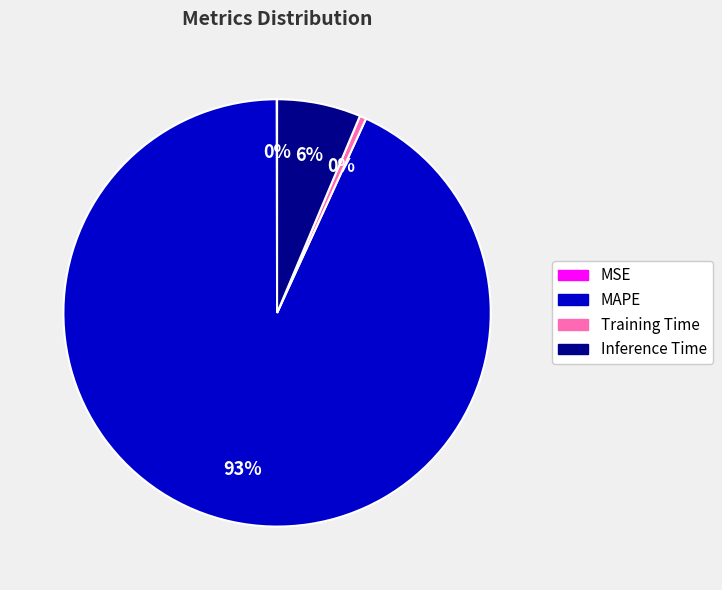

Which slice is the largest?

MAPE